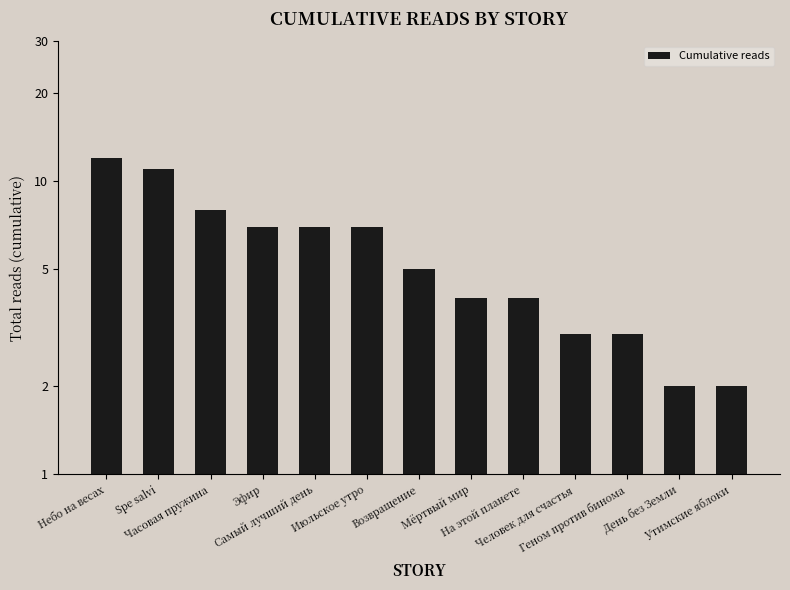

The chart shows a value of 8 at Часовая пружина. True or false?

True